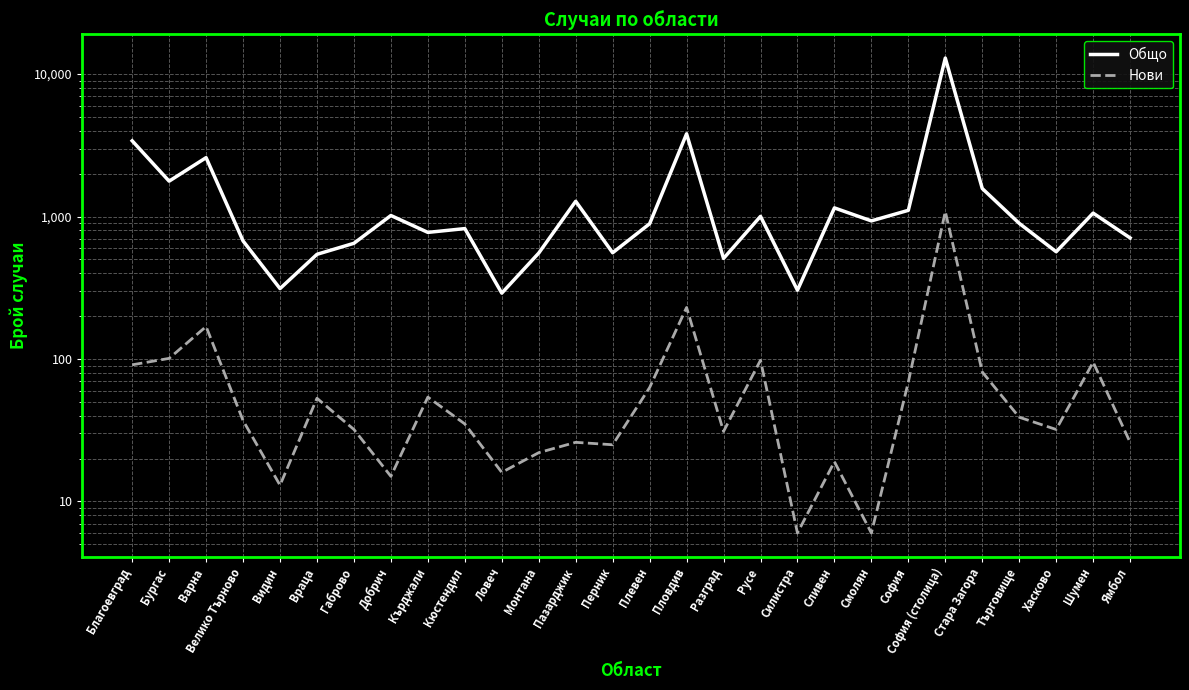

What is the maximum value for Нови?

1085